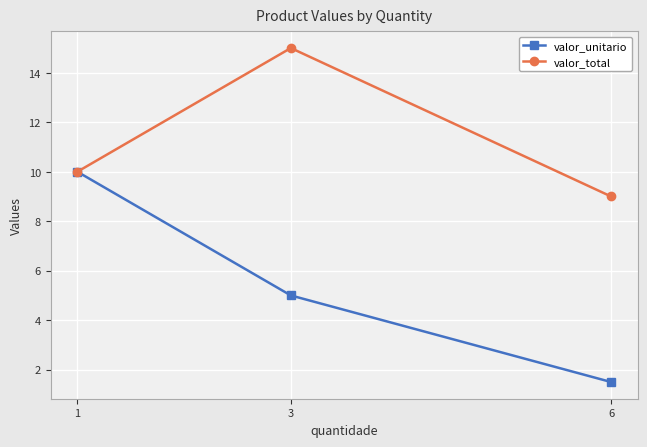

Which series has the widest spread of values?

valor_unitario